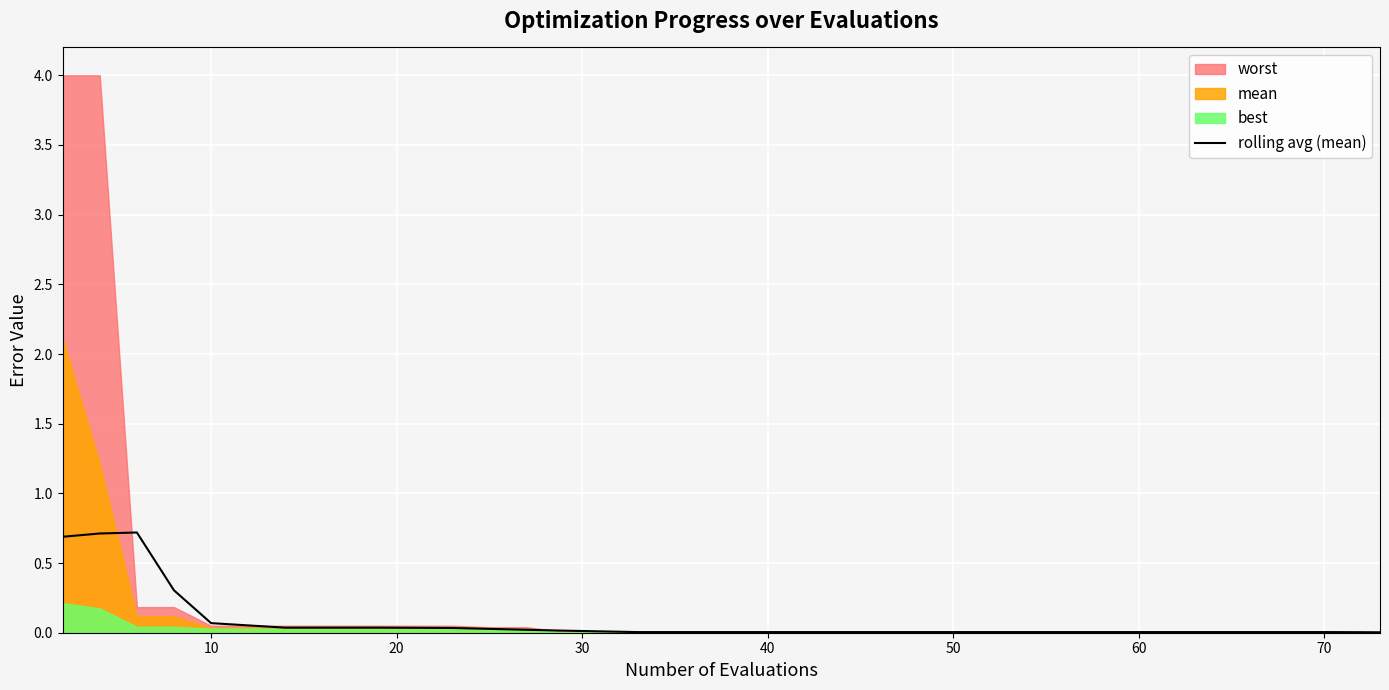

What is the highest value of the rolling avg (mean) series?

0.7